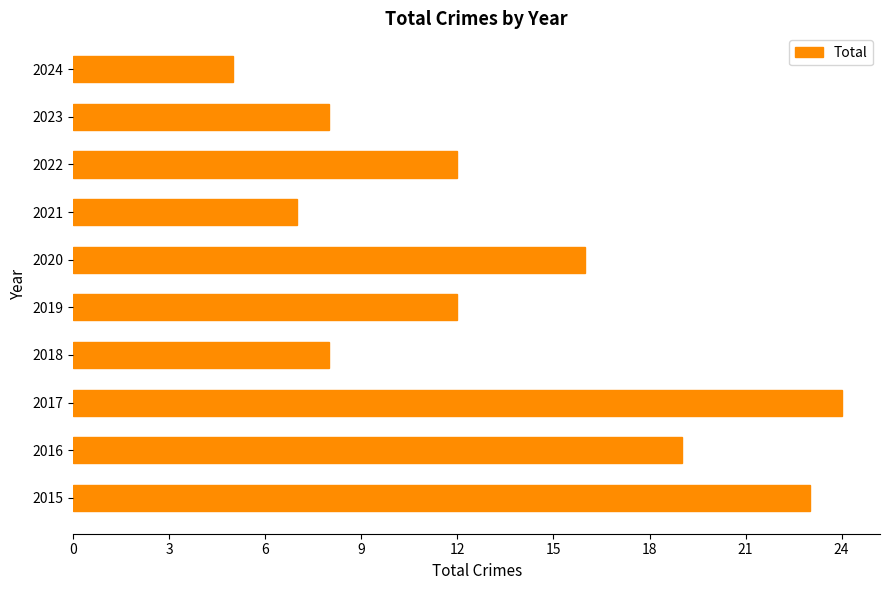

Which has a higher value, 2019 or 2016?

2016